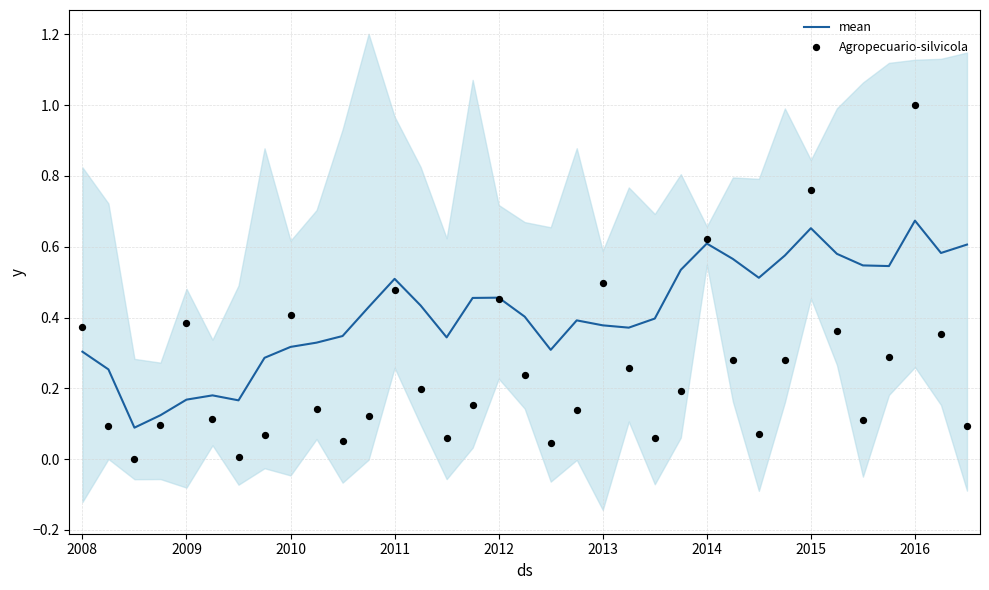

At which category is the sum across all series the highest?

32